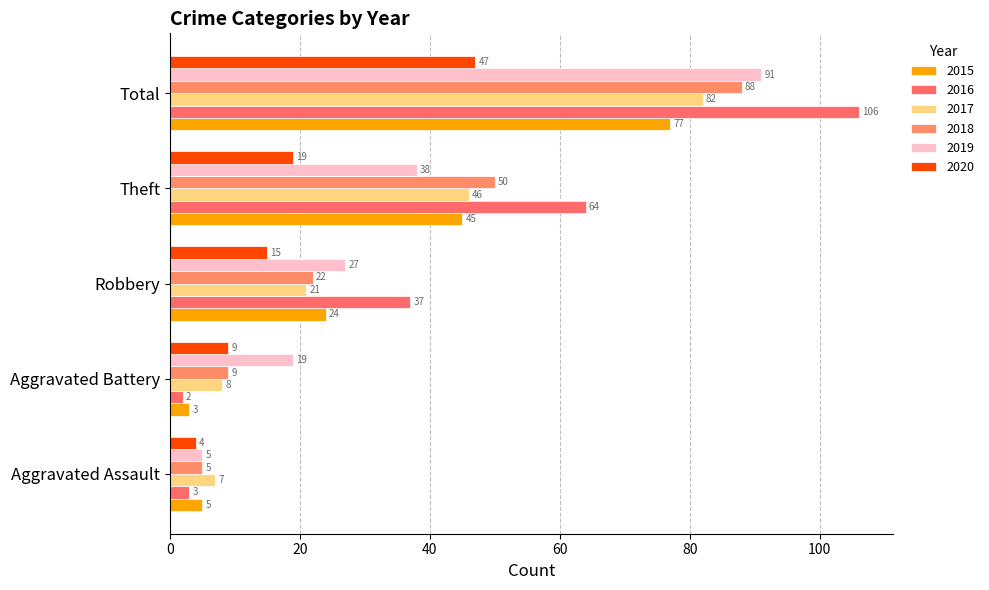

Reading right to left, what are all the values shown in this chart?

2015: Total=77	Theft=45	Robbery=24	Aggravated Battery=3	Aggravated Assault=5
2016: Total=106	Theft=64	Robbery=37	Aggravated Battery=2	Aggravated Assault=3
2017: Total=82	Theft=46	Robbery=21	Aggravated Battery=8	Aggravated Assault=7
2018: Total=88	Theft=50	Robbery=22	Aggravated Battery=9	Aggravated Assault=5
2019: Total=91	Theft=38	Robbery=27	Aggravated Battery=19	Aggravated Assault=5
2020: Total=47	Theft=19	Robbery=15	Aggravated Battery=9	Aggravated Assault=4